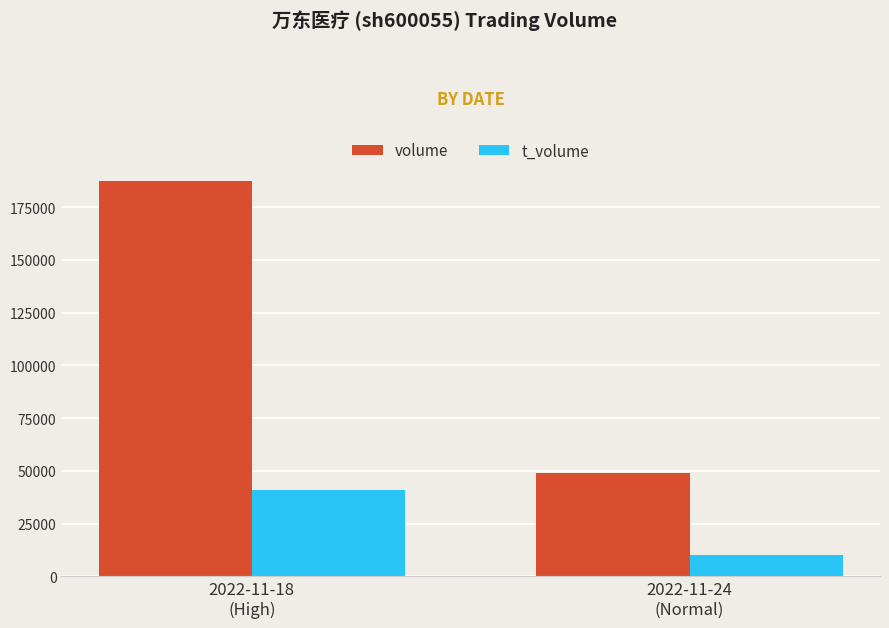

True or false: volume has a value of 23319 at 2022-11-24
(Normal).

False